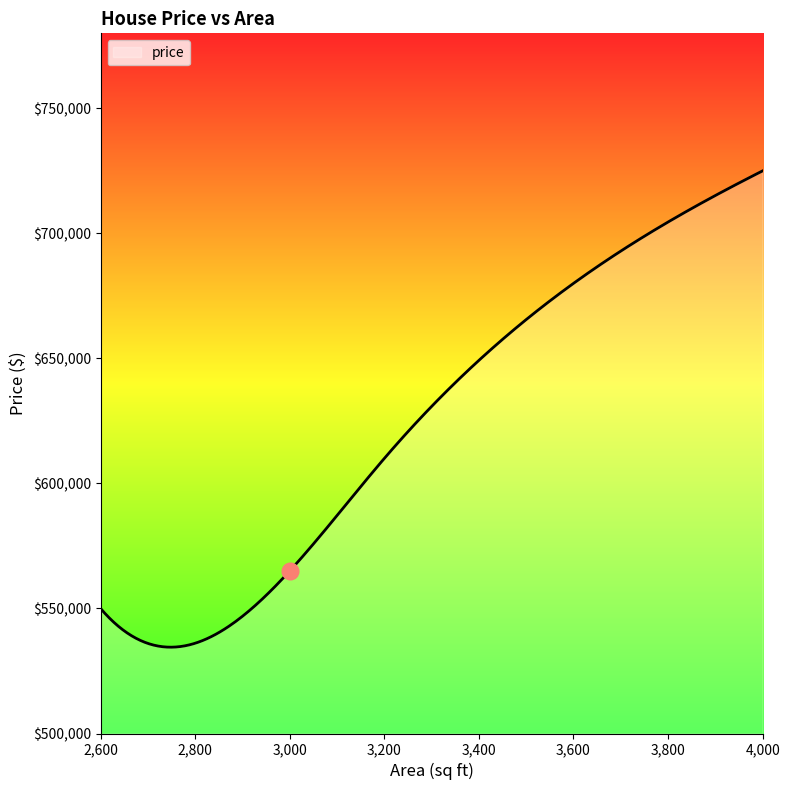

What is the maximum value shown in the chart?

725000.0